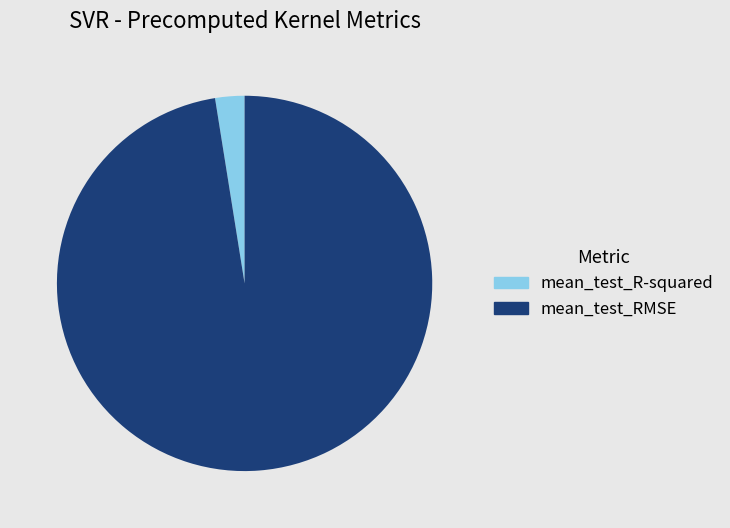

Which slice is the largest?

mean_test_RMSE